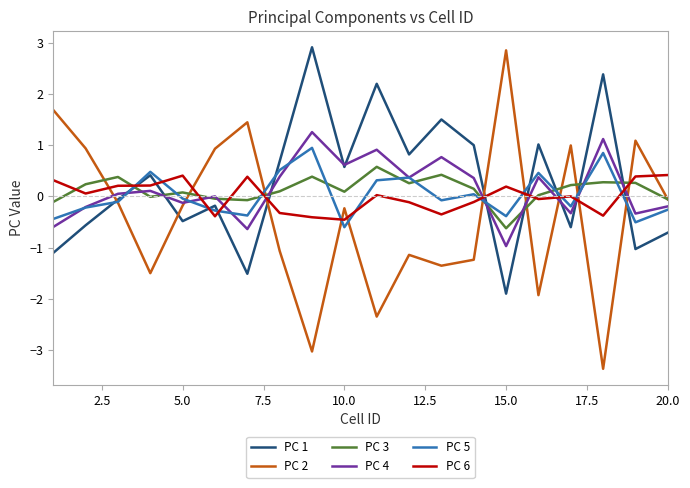

Which series has the largest range (max minus min)?

PC 2